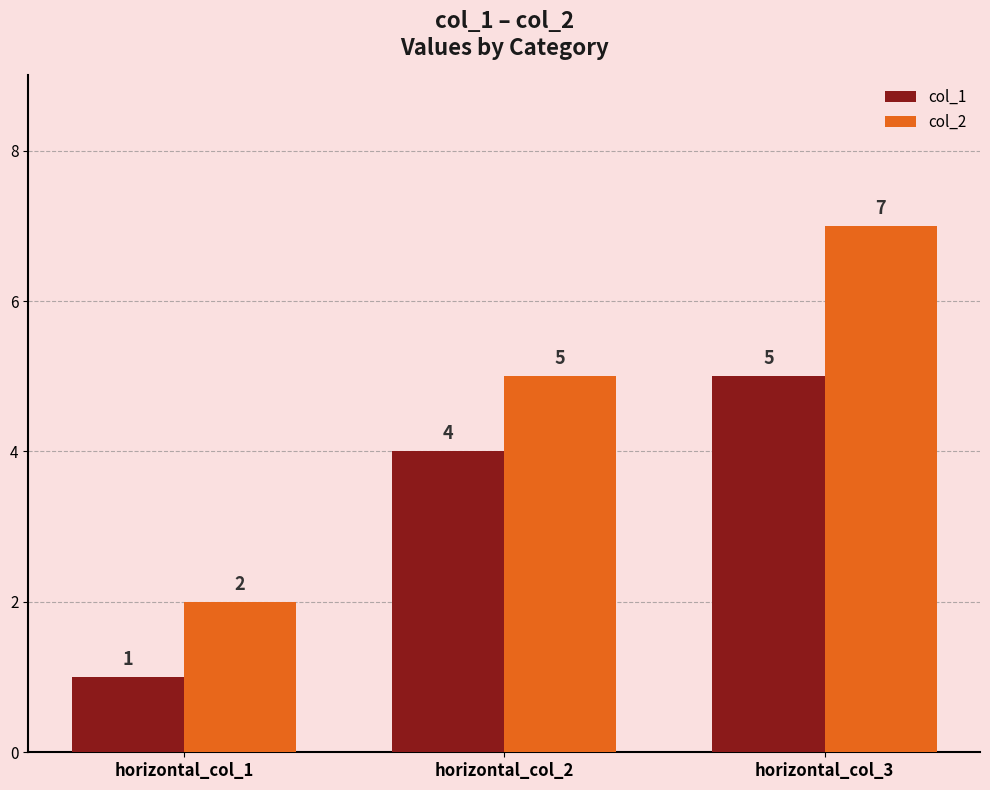

Rank the series by their maximum value, from highest to lowest.

col_2, col_1